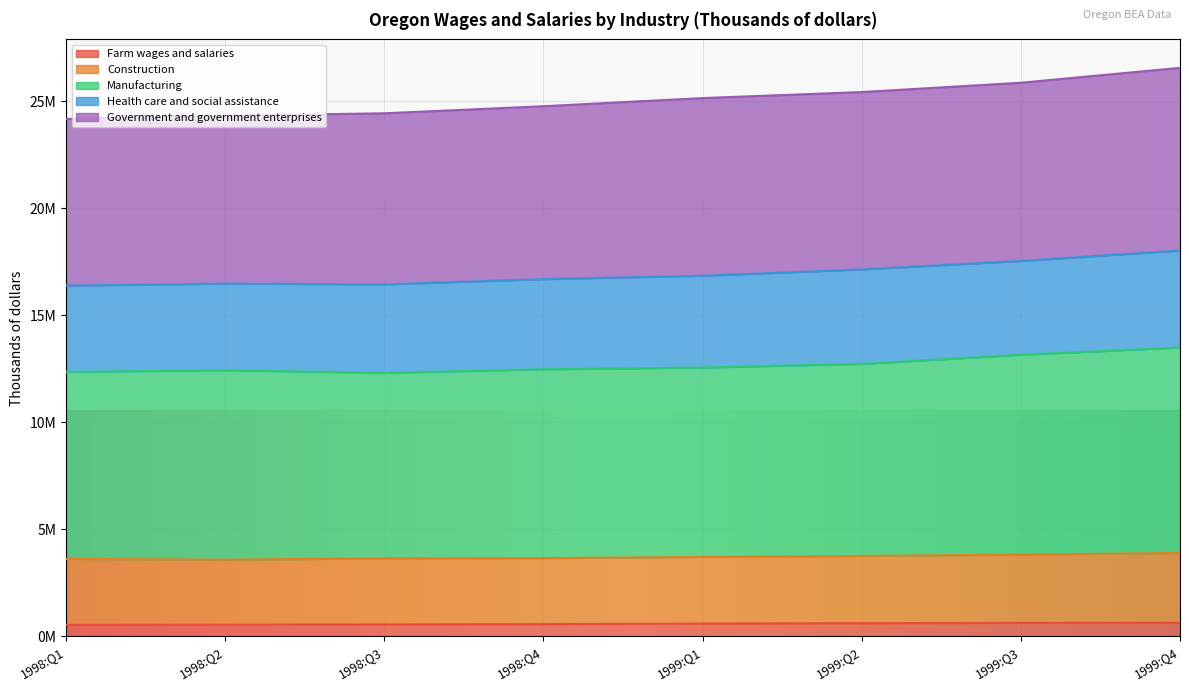

Where is Manufacturing nearest to the value 12905406?

1999:Q2